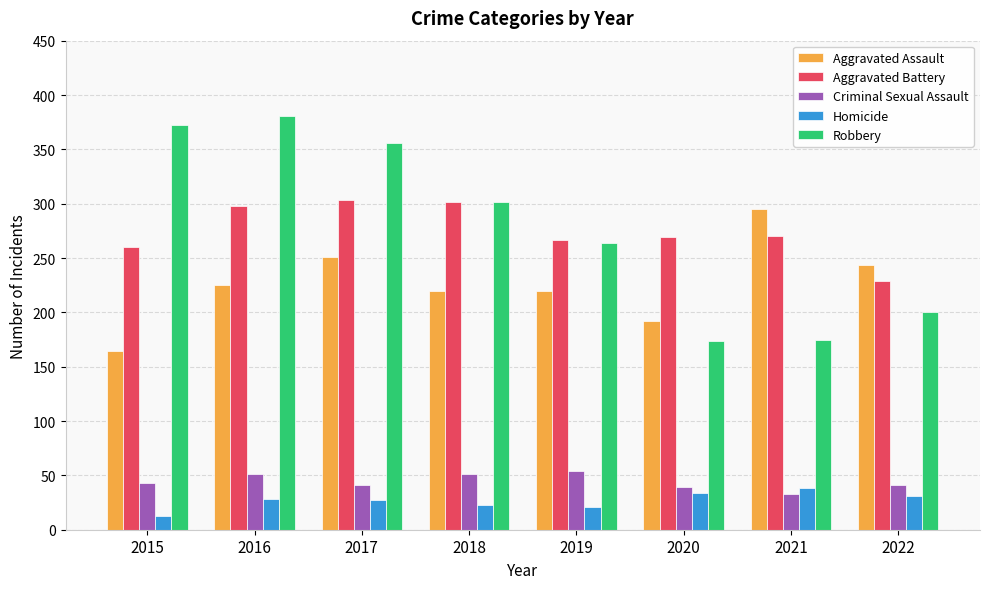

What is the maximum value shown in the chart?

381